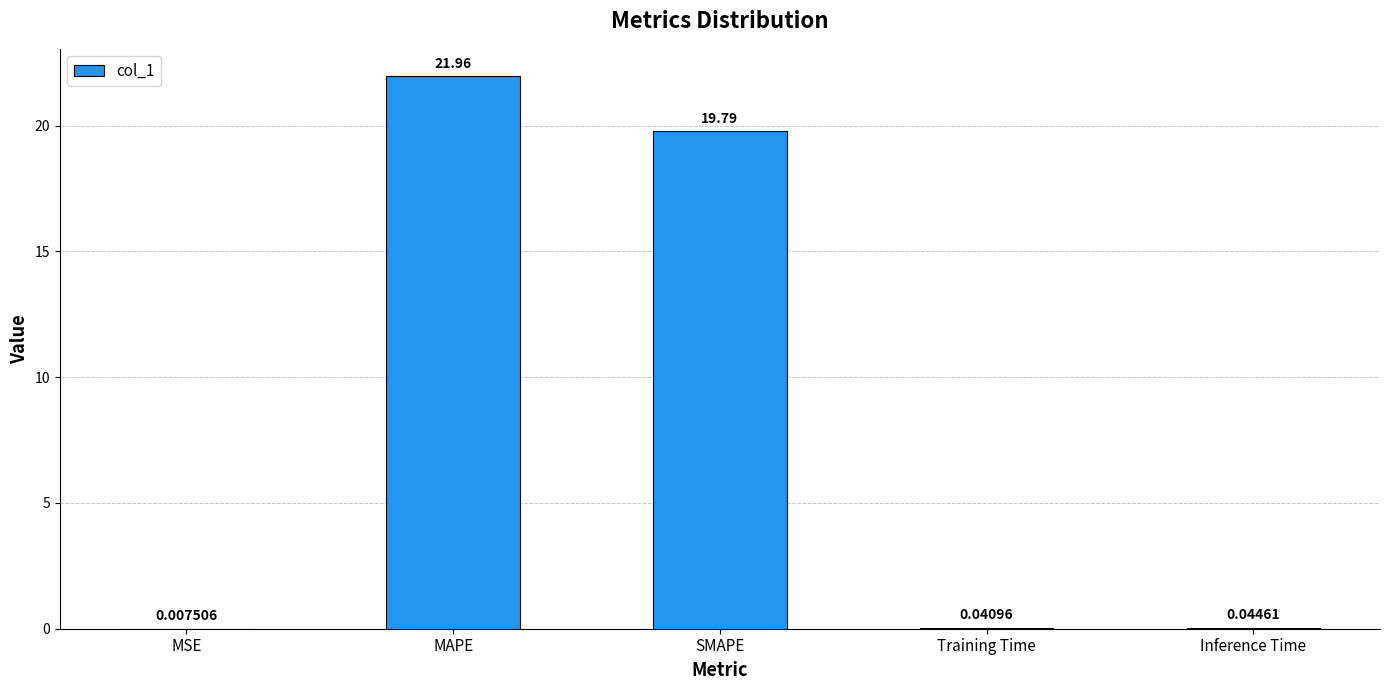

What is the sum of the values at Training Time and SMAPE?

19.8